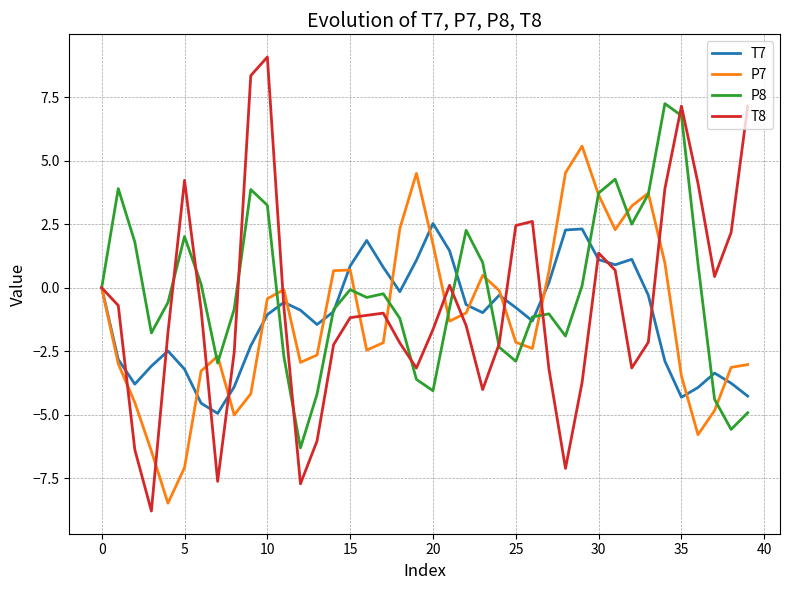

What is the sum of all T8 values?

-28.9